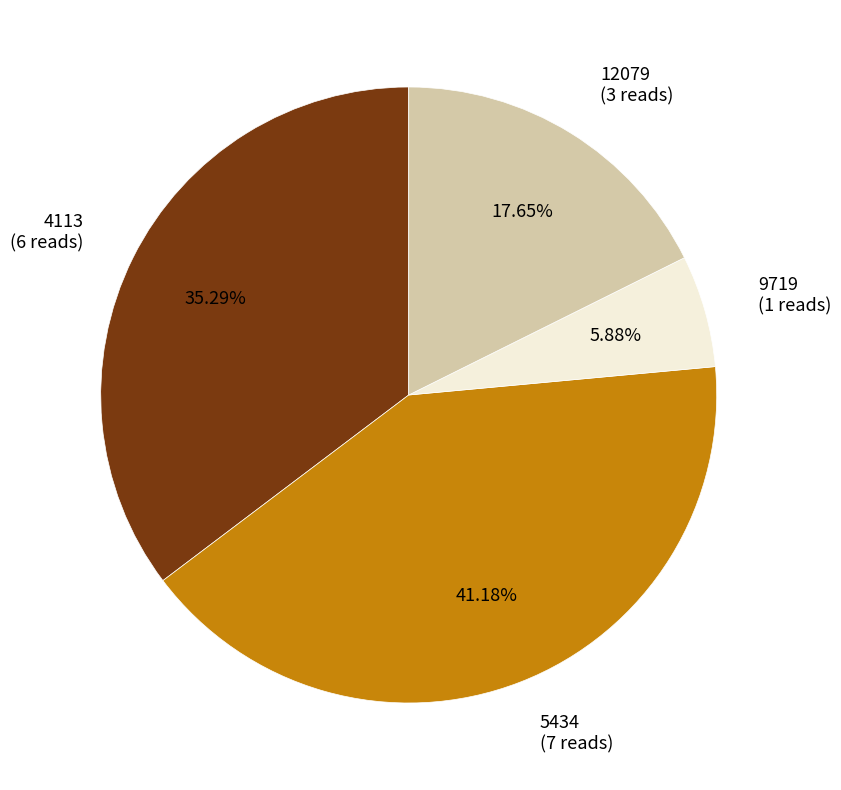

To the nearest percent, what is the combined percentage of 4113 and 5434?

76%